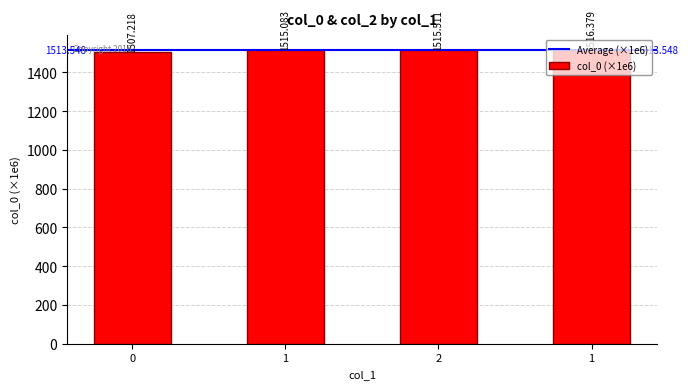

What is the maximum value shown in the chart?

1516.4